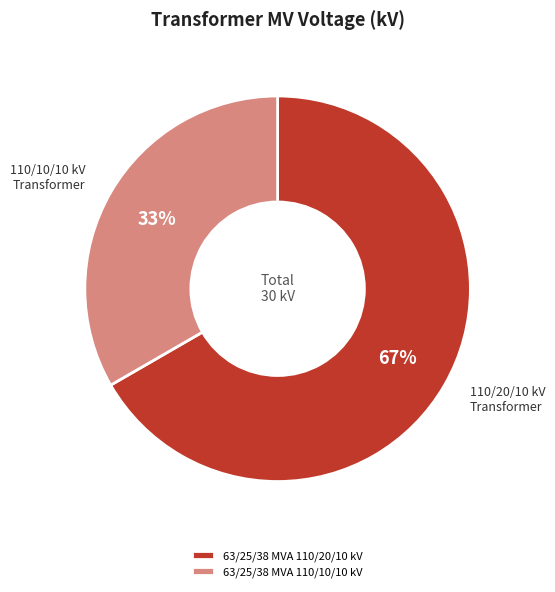

How many slices are in this pie chart?

2